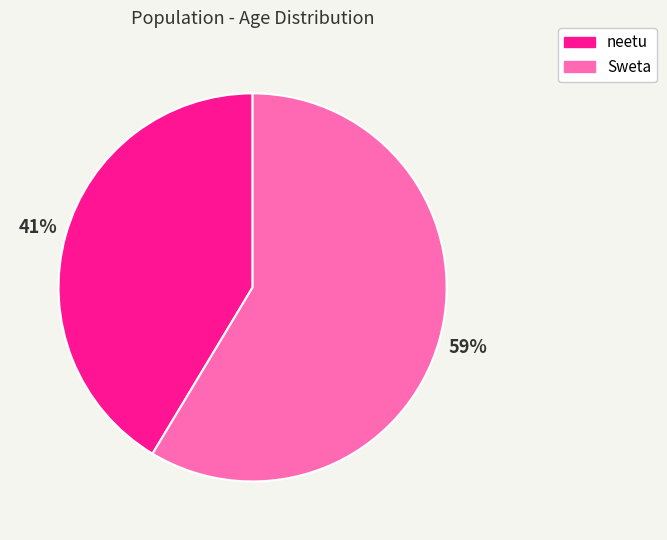

Which slice is the smallest?

neetu